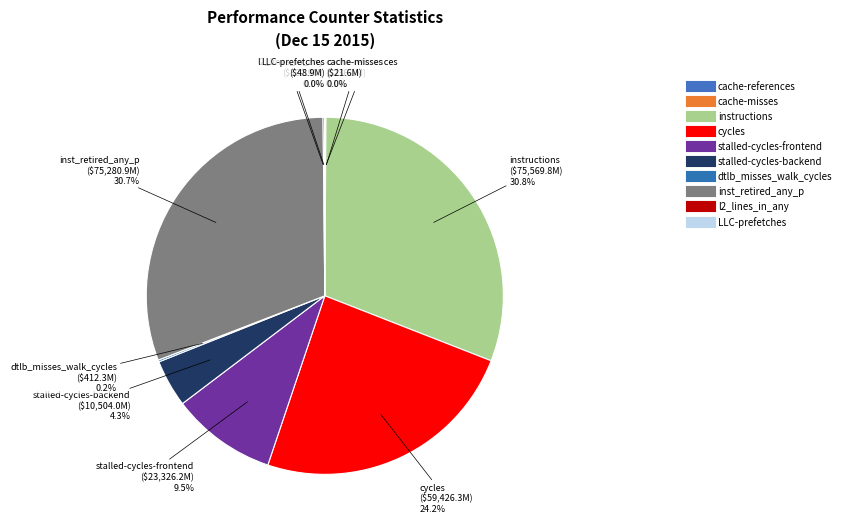

What is the total percentage of inst_retired_any_p and l2_lines_in_any?

30.8%